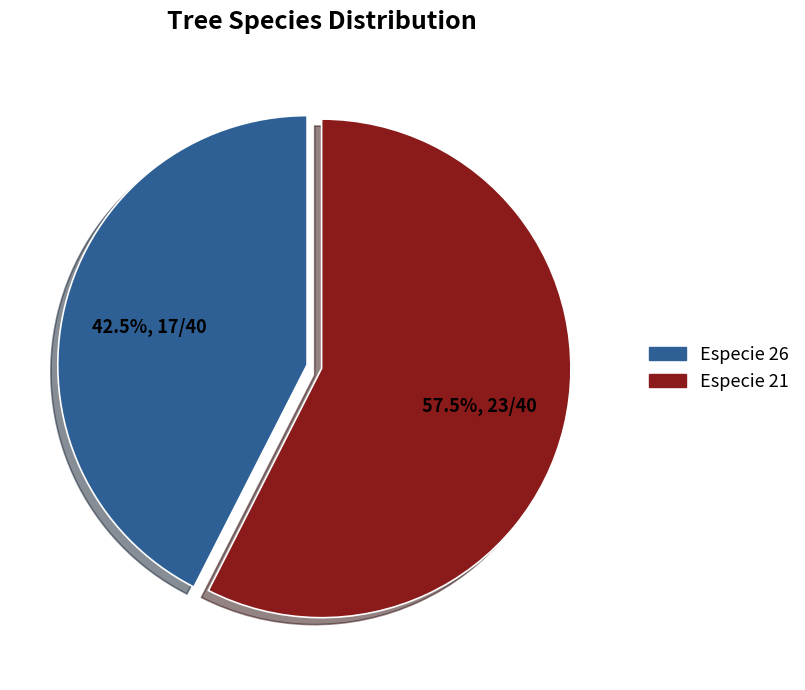

Is there a majority slice in this chart?

Yes